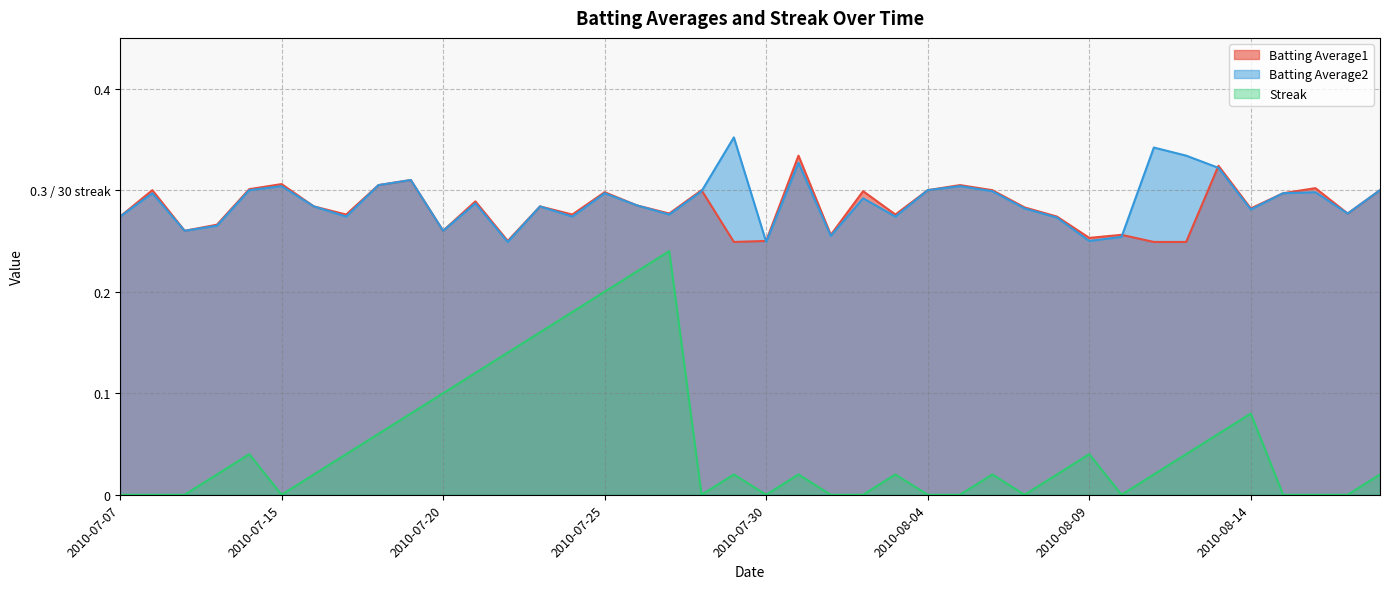

In Streak, how many points are higher than both neighbors (excluding endpoints)?

8